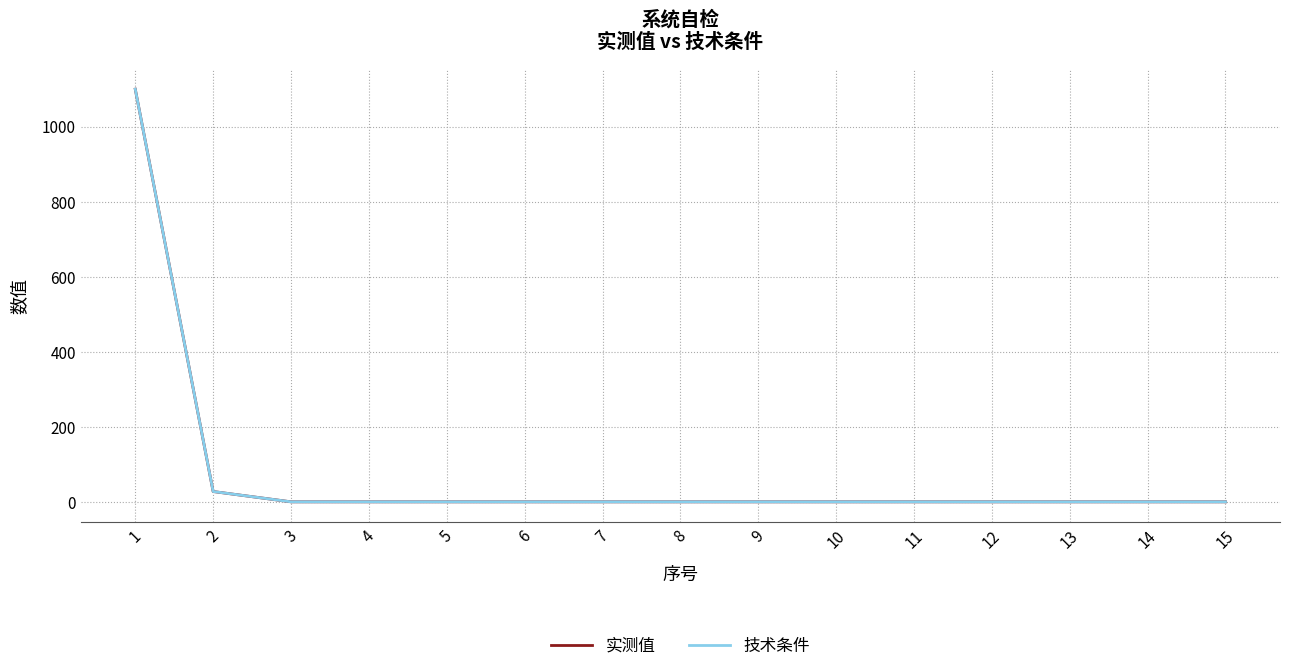

What is the total value across all series at 2?

57.0